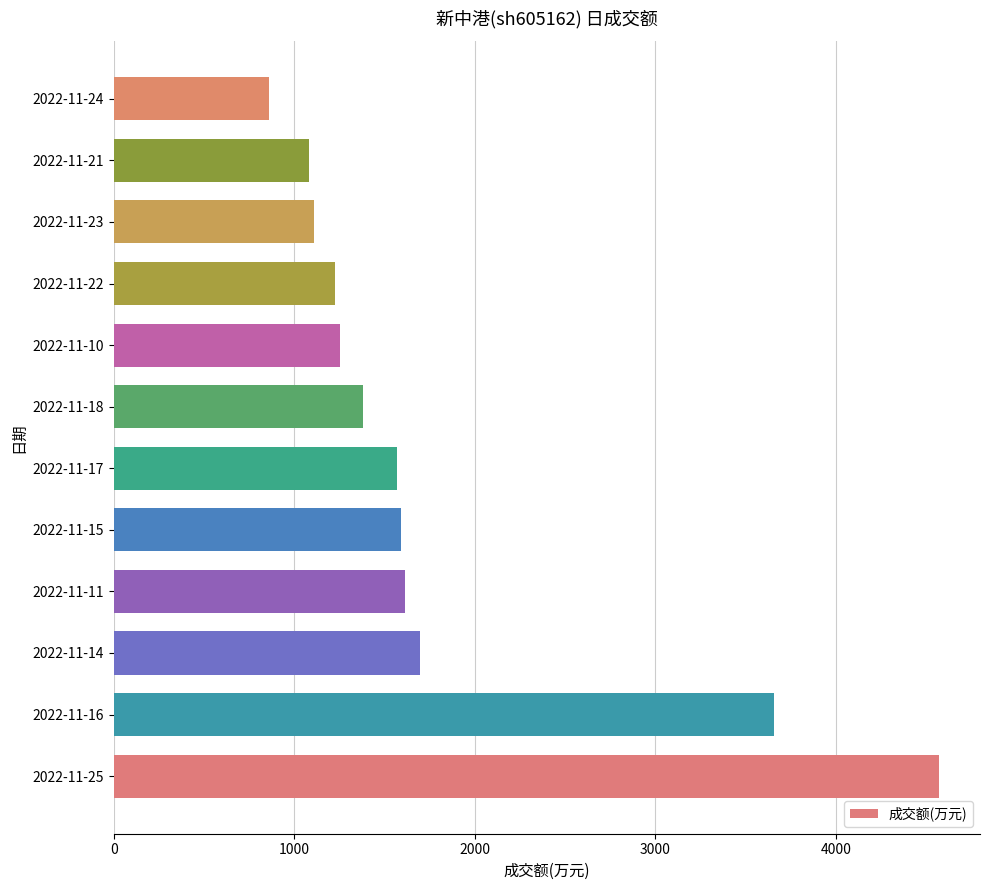

How many bars are there in total?

12